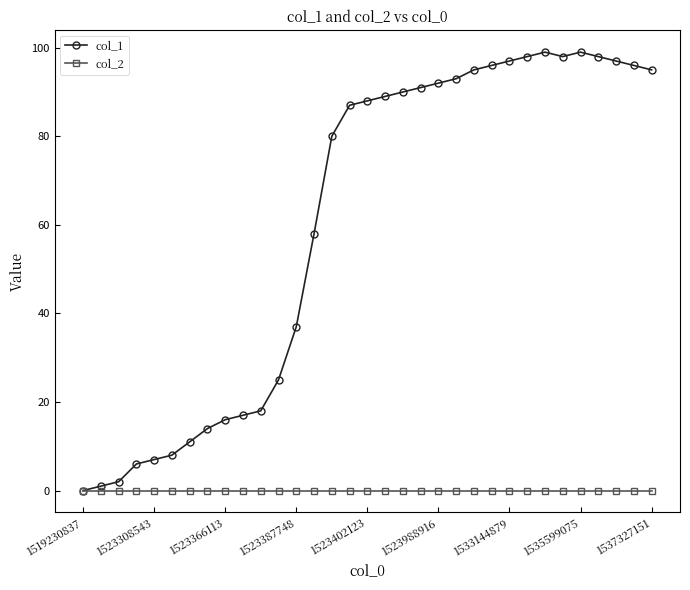

Which series has the widest spread of values?

col_1